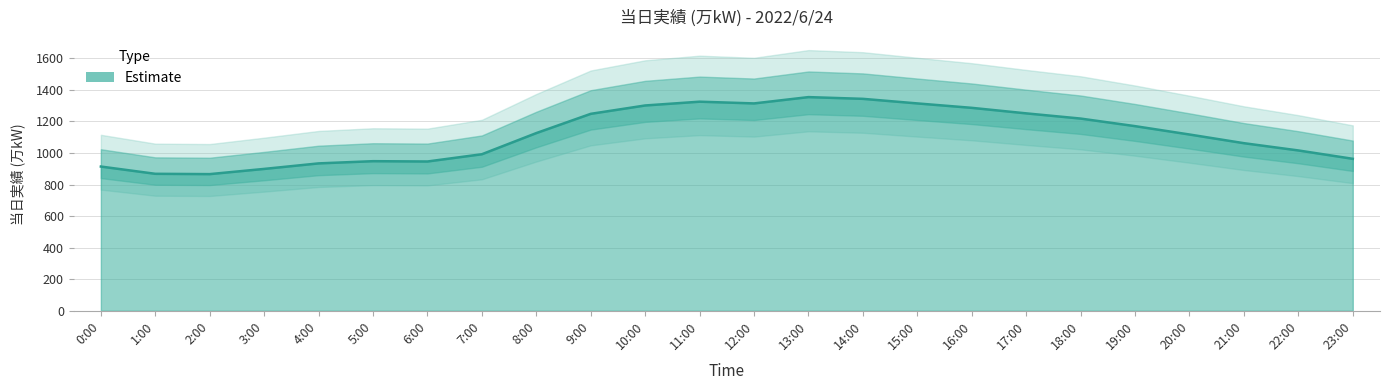

What position from the left is 20:00?

21